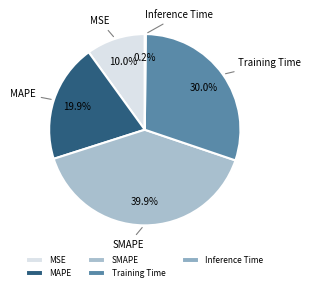

Which category has the biggest portion of the pie?

SMAPE